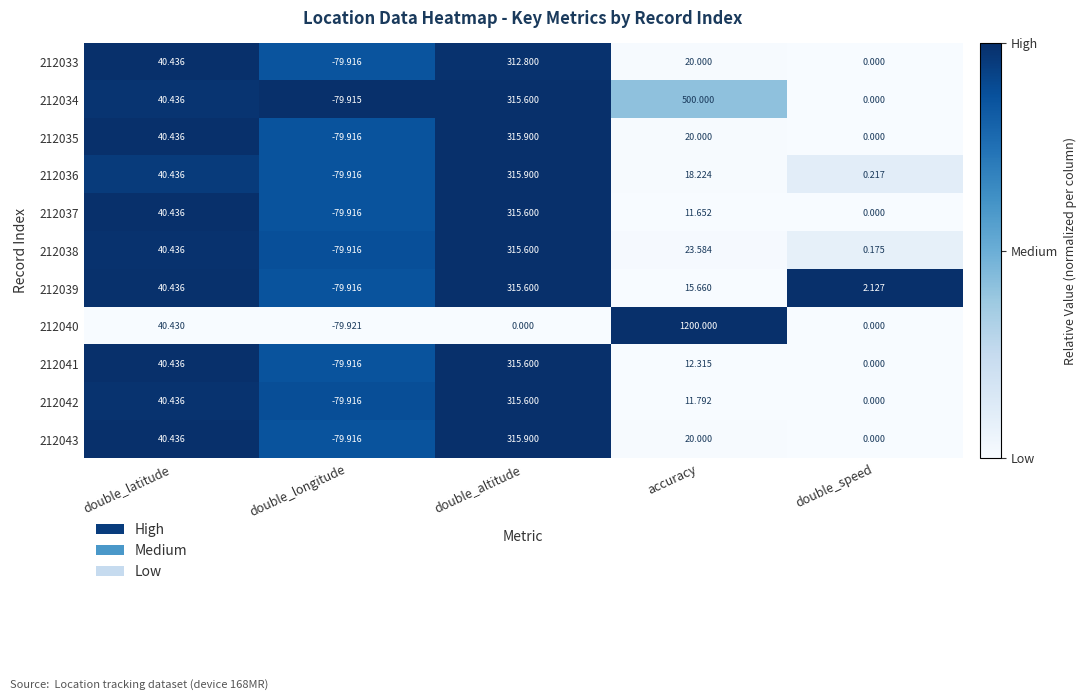

How many series are shown in this chart?

11